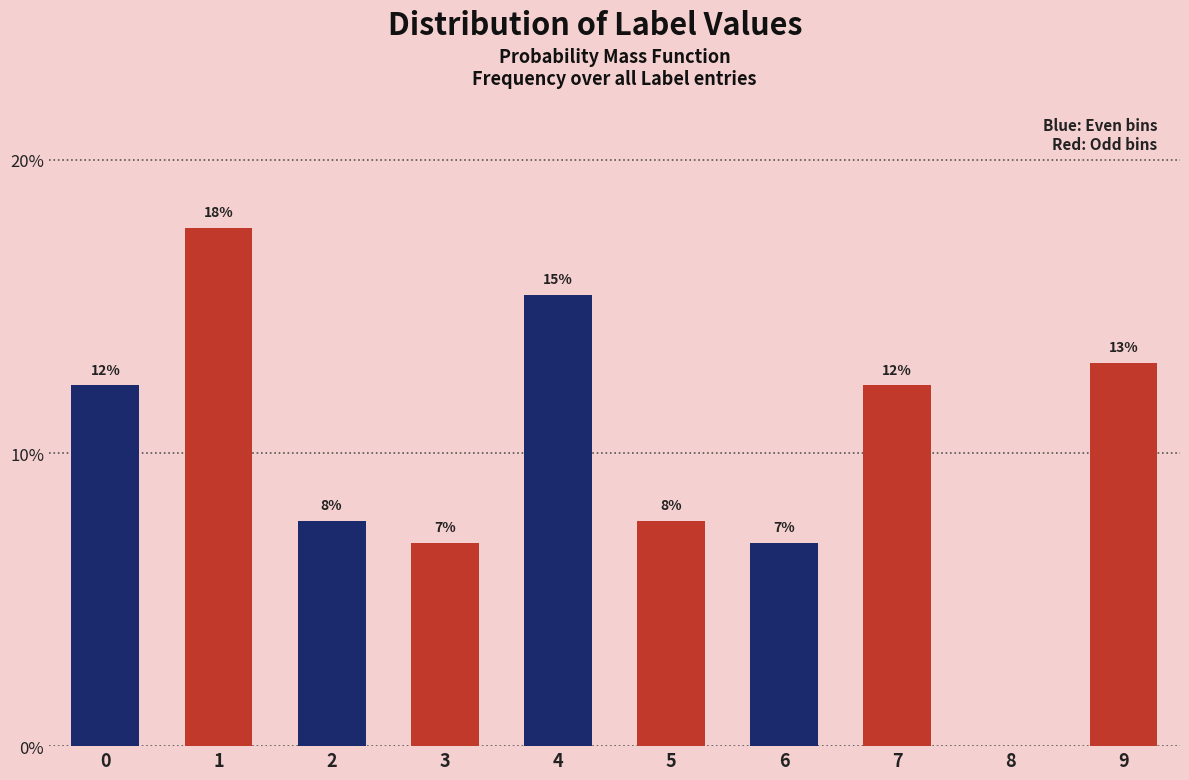

Are the bars horizontal?

No